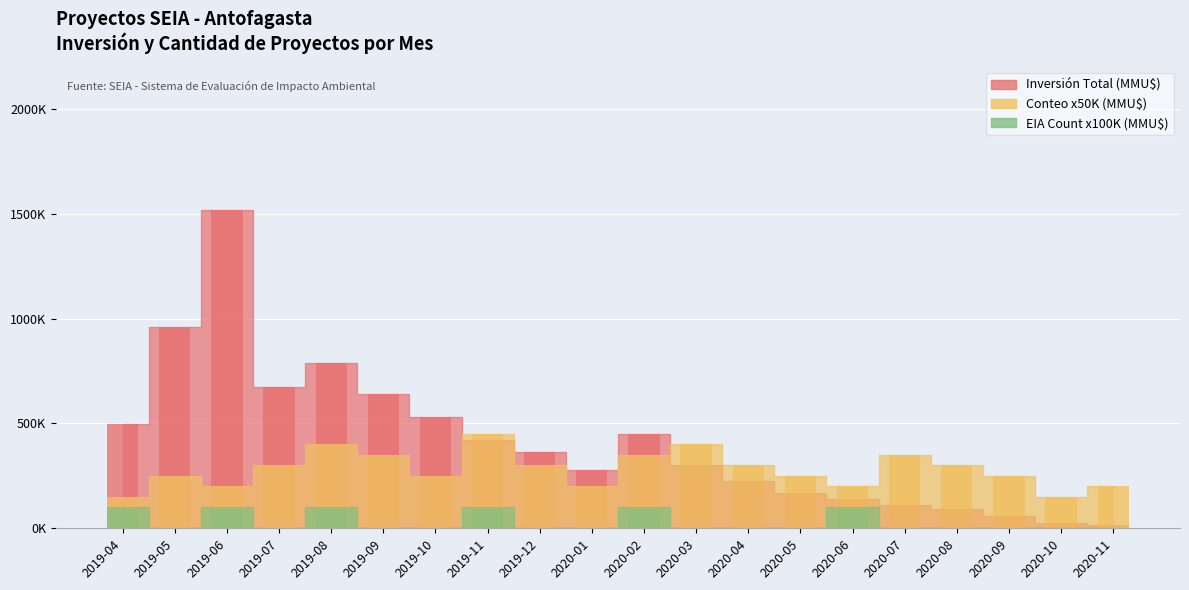

What is the average value of the Count series?

280000